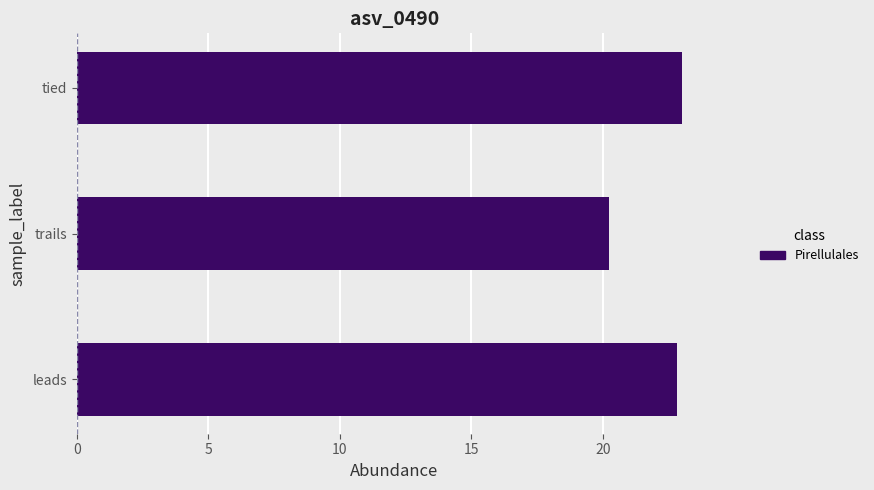

Which category has the lowest value across all series?

trails